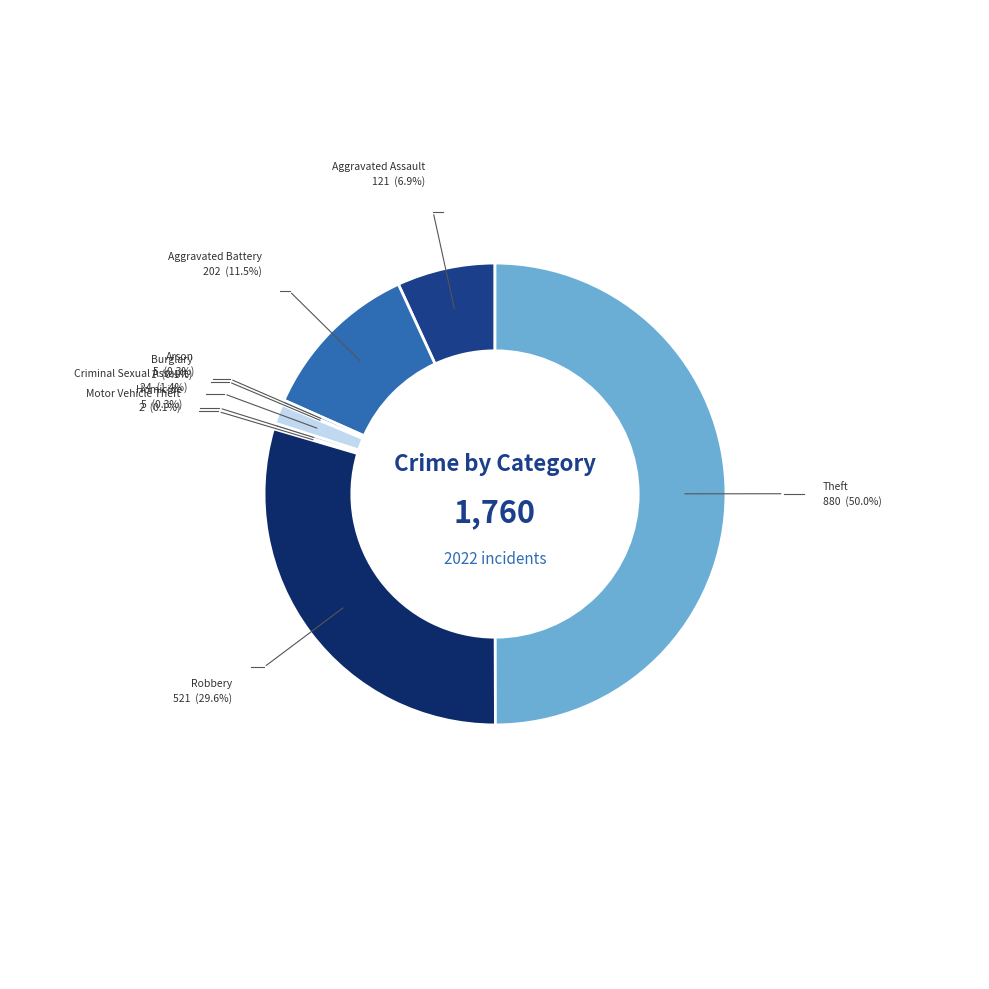

Is the sum of Robbery and Homicide greater than half?

No